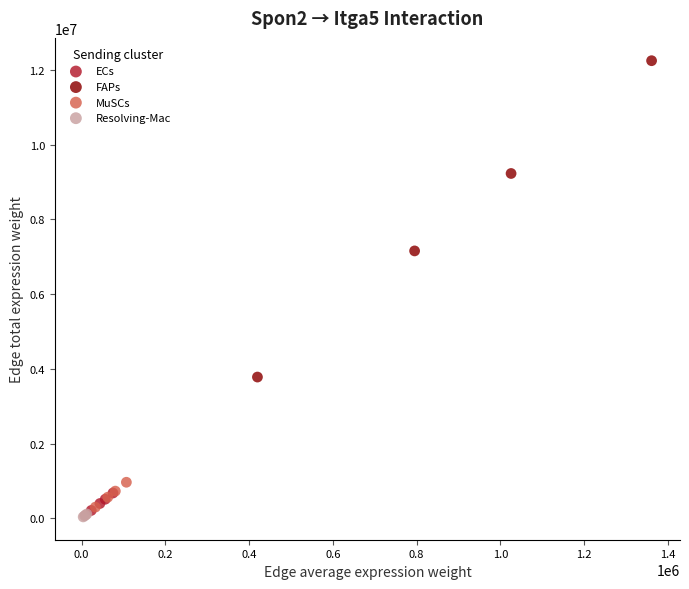

Which series reaches the minimum Y coordinate?

Resolving-Mac